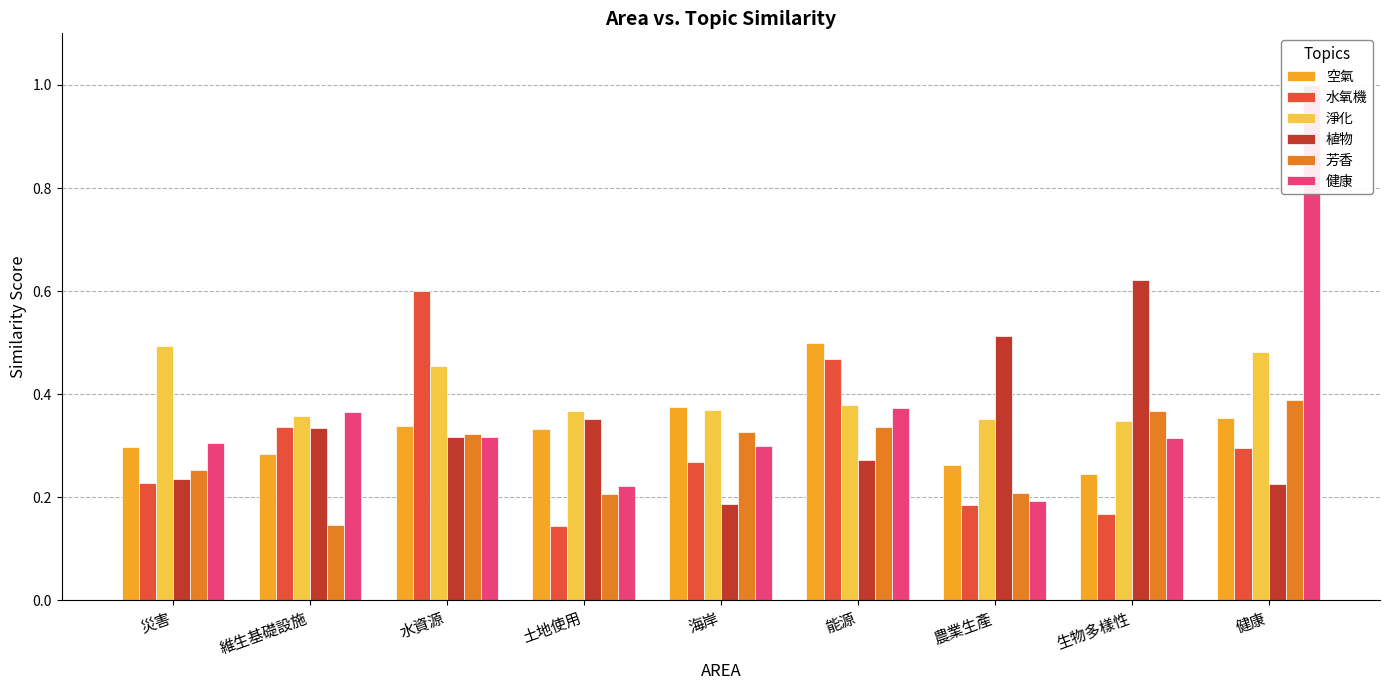

Rank the series at 生物多樣性 from lowest to highest value.

水氧機, 空氣, 健康, 淨化, 芳香, 植物